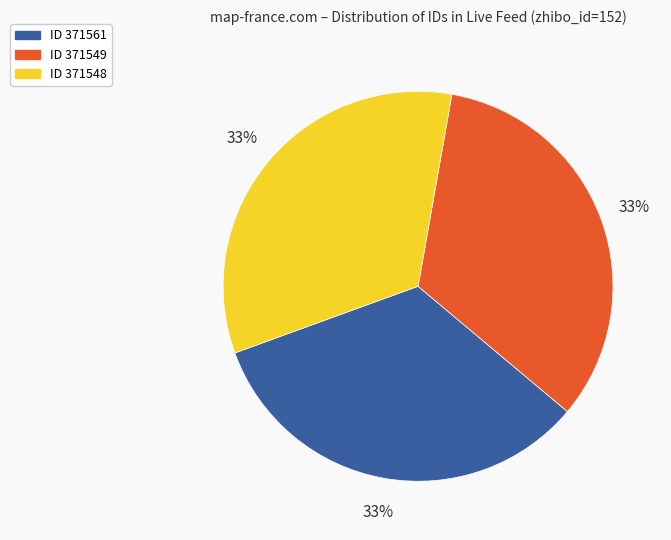

Is there a majority slice in this chart?

No